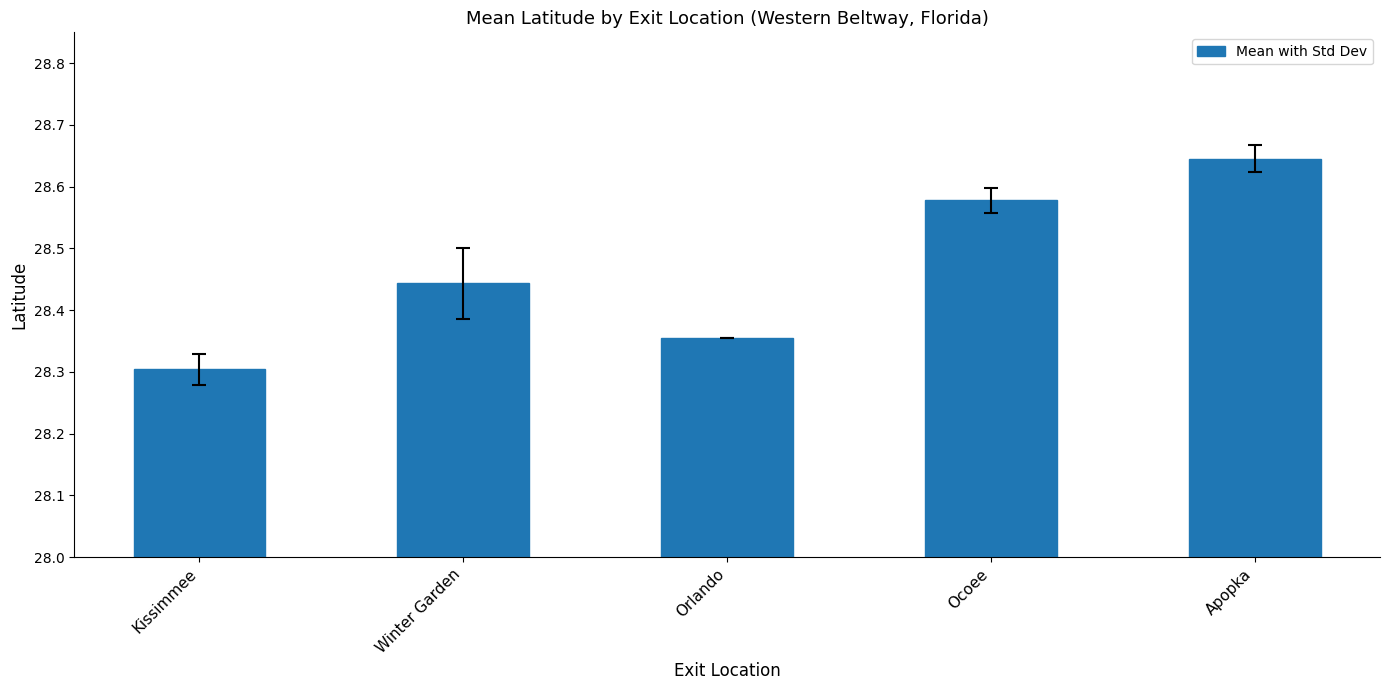

List the labels in order of value, largest first.

Apopka, Ocoee, Winter Garden, Orlando, Kissimmee